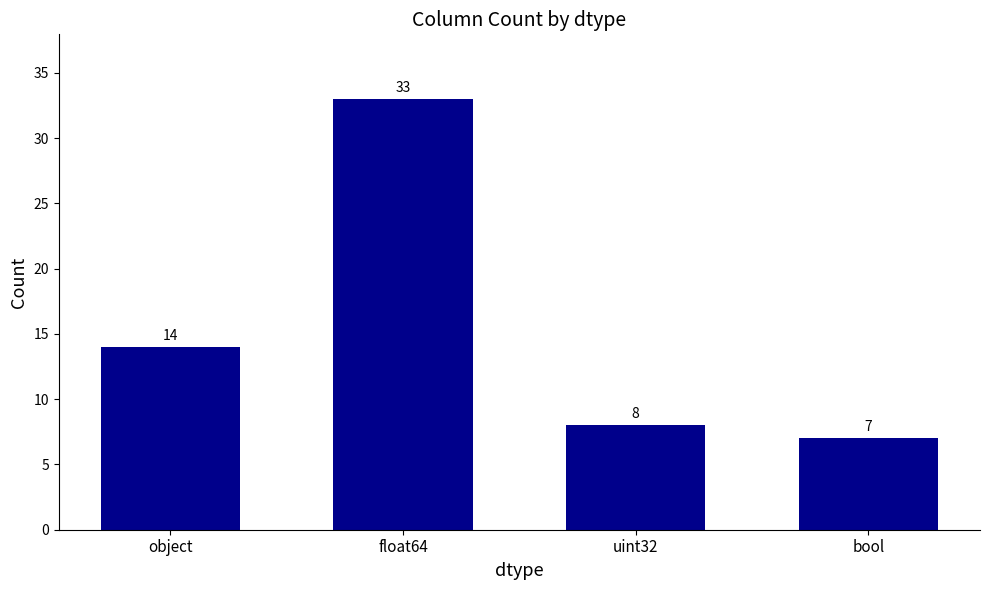

How many values are below 14?

2